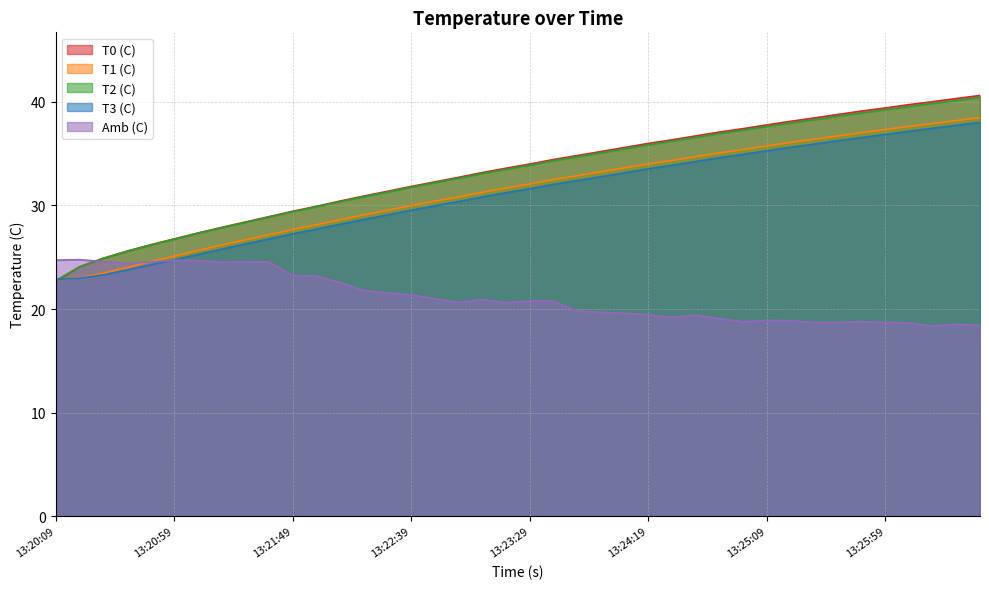

At how many categories does at least one series exceed 21?

40